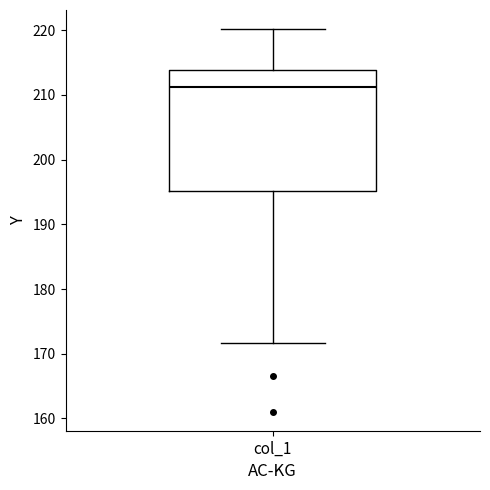

Where does the upper whisker of the box for col_1 end on the y-axis? The values are not printed on the chart, so give them approximately, as read against the axis.

220